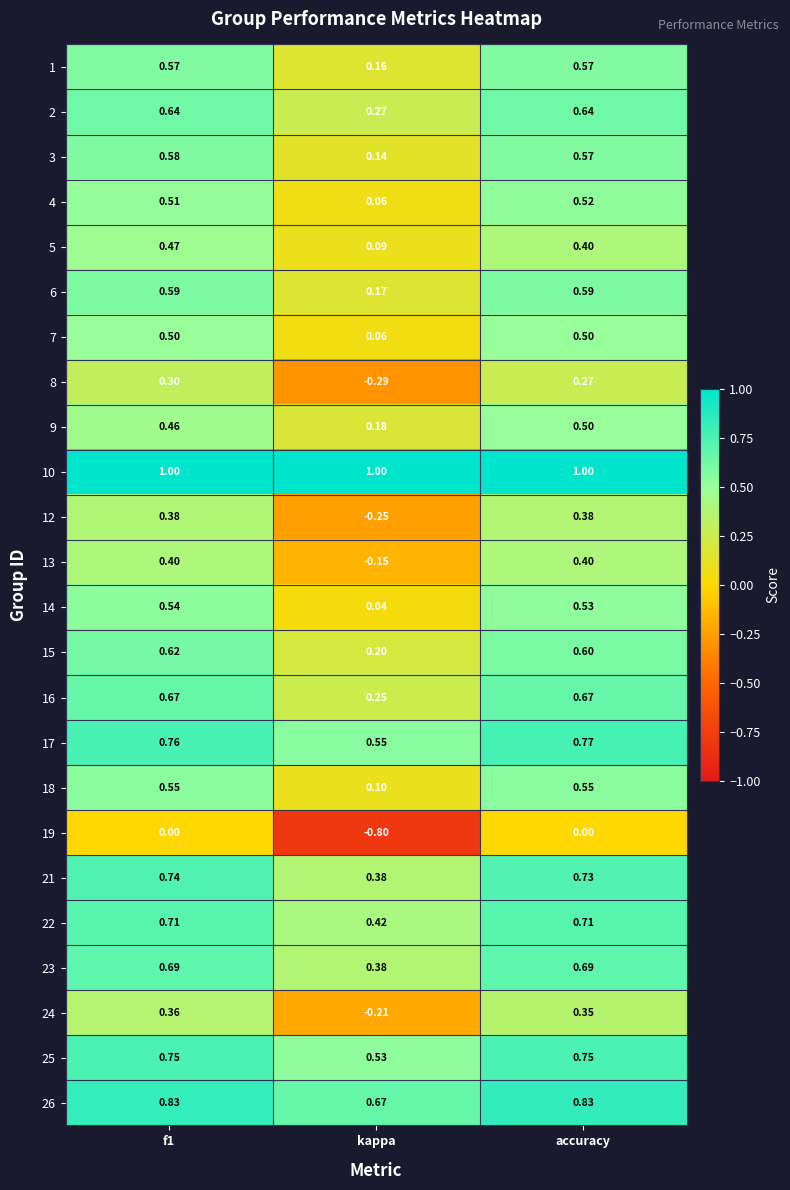

Where is 1 nearest to the value 0?

kappa